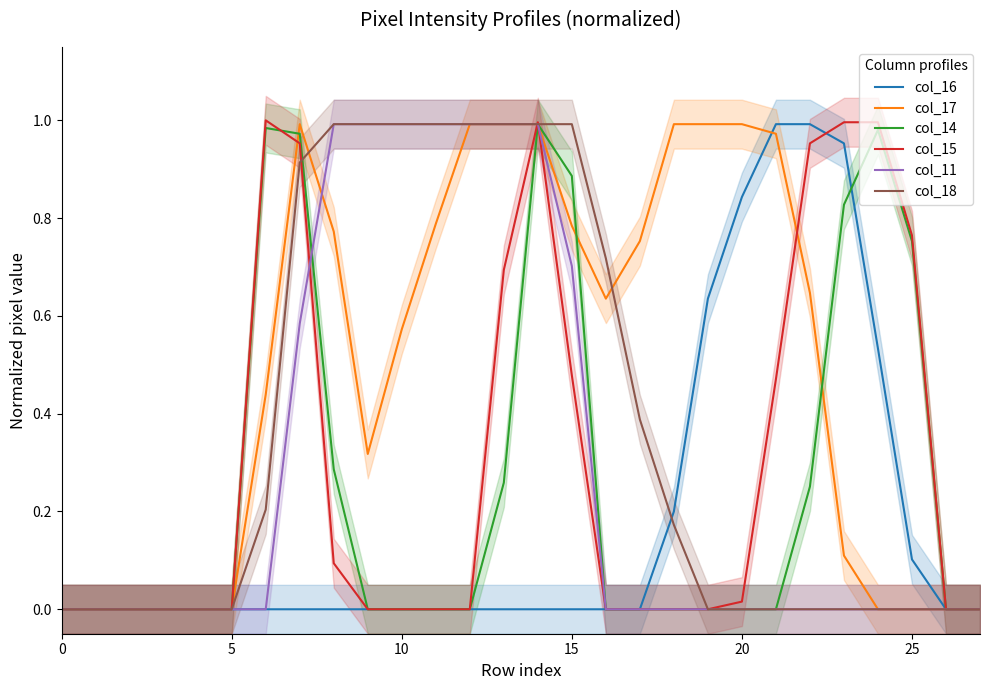

What is the difference between the second highest and second lowest values in the col_15 series?

1.0